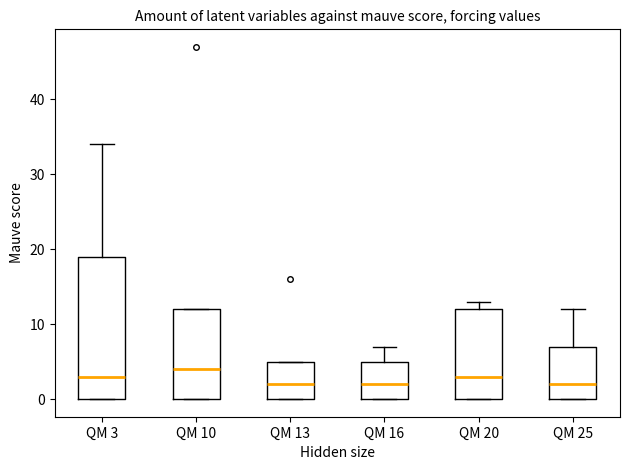

Comparing the boxes themselves (not the whiskers), which one is the tallest?

QM 3